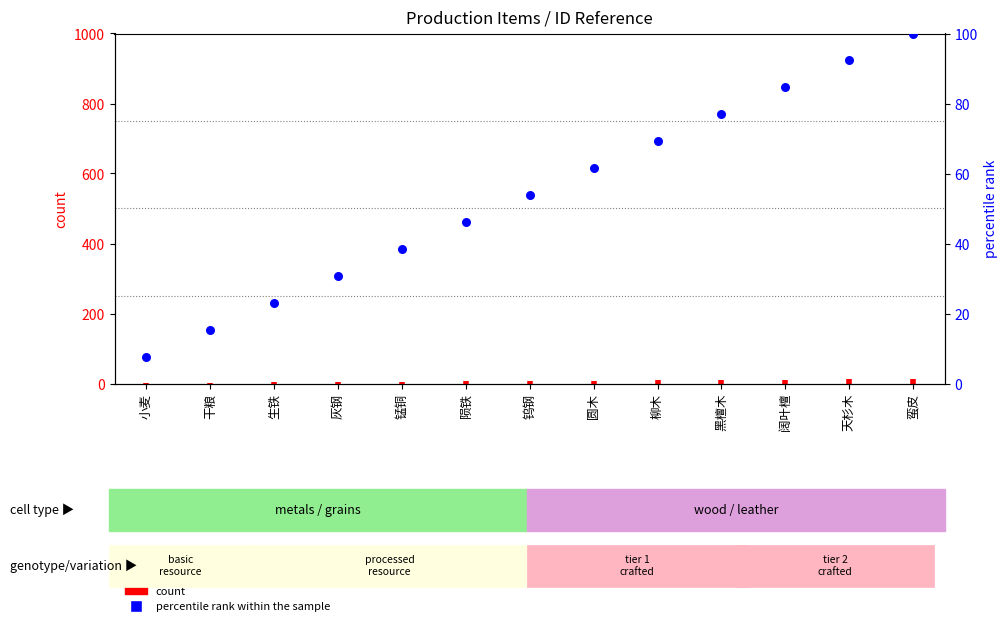

Between 钨钢 and 干粮, which is larger?

钨钢